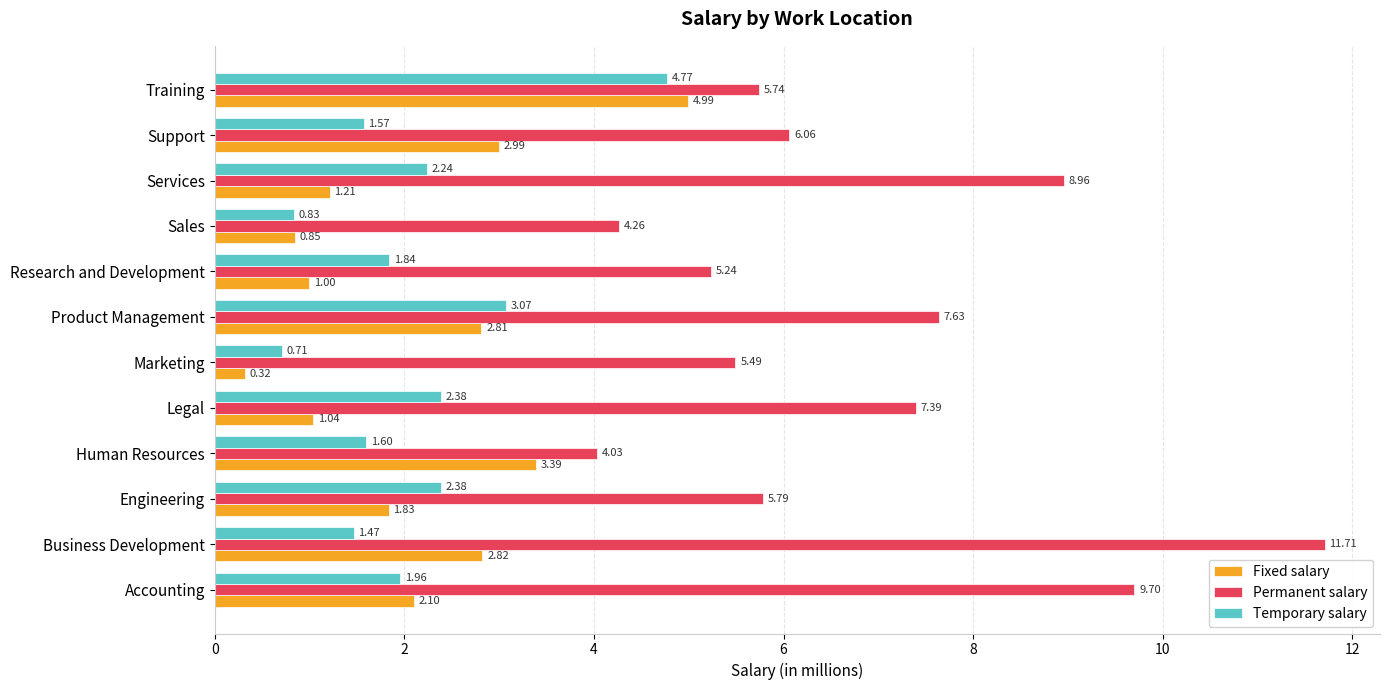

Which category has the highest value across all series?

Business Development